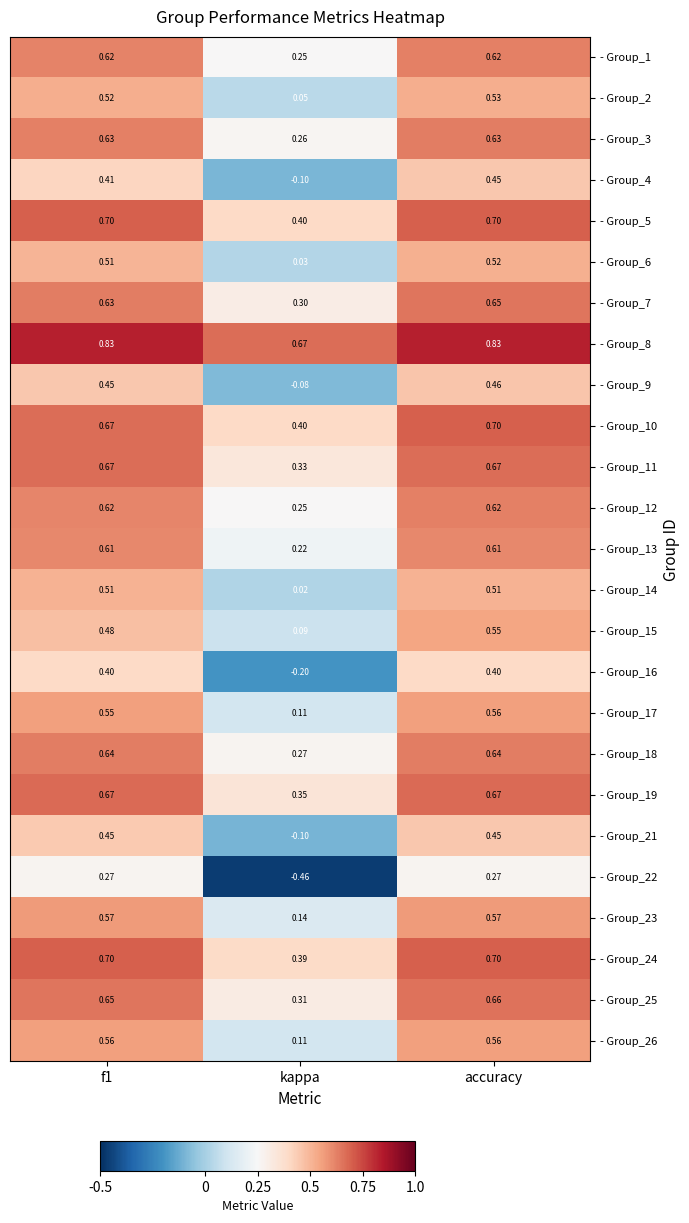

Which label corresponds to the smallest value in the chart?

kappa